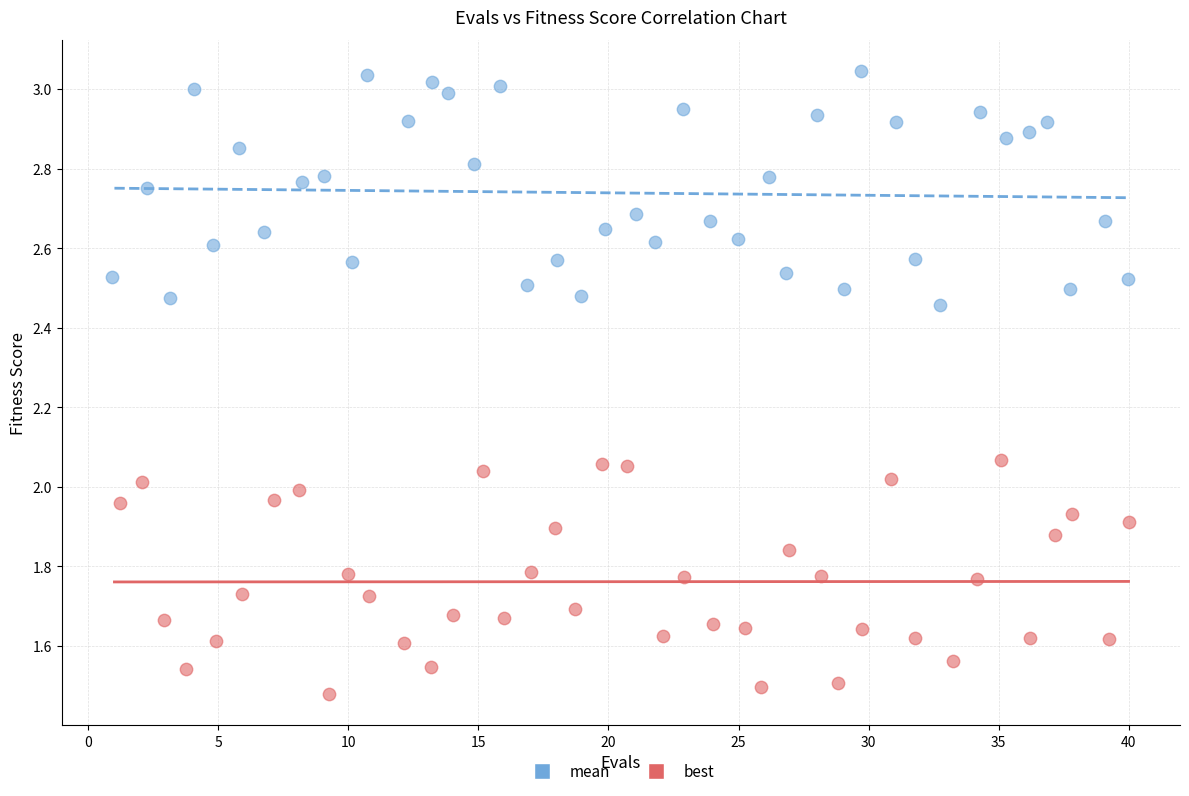

Which series reaches the maximum Y coordinate?

mean